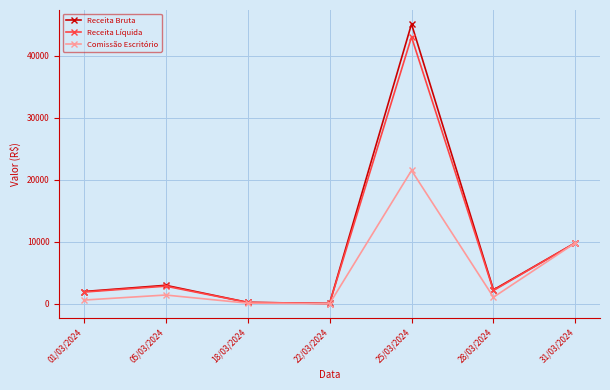

In Receita Bruta, how many points are higher than both neighbors (excluding endpoints)?

2